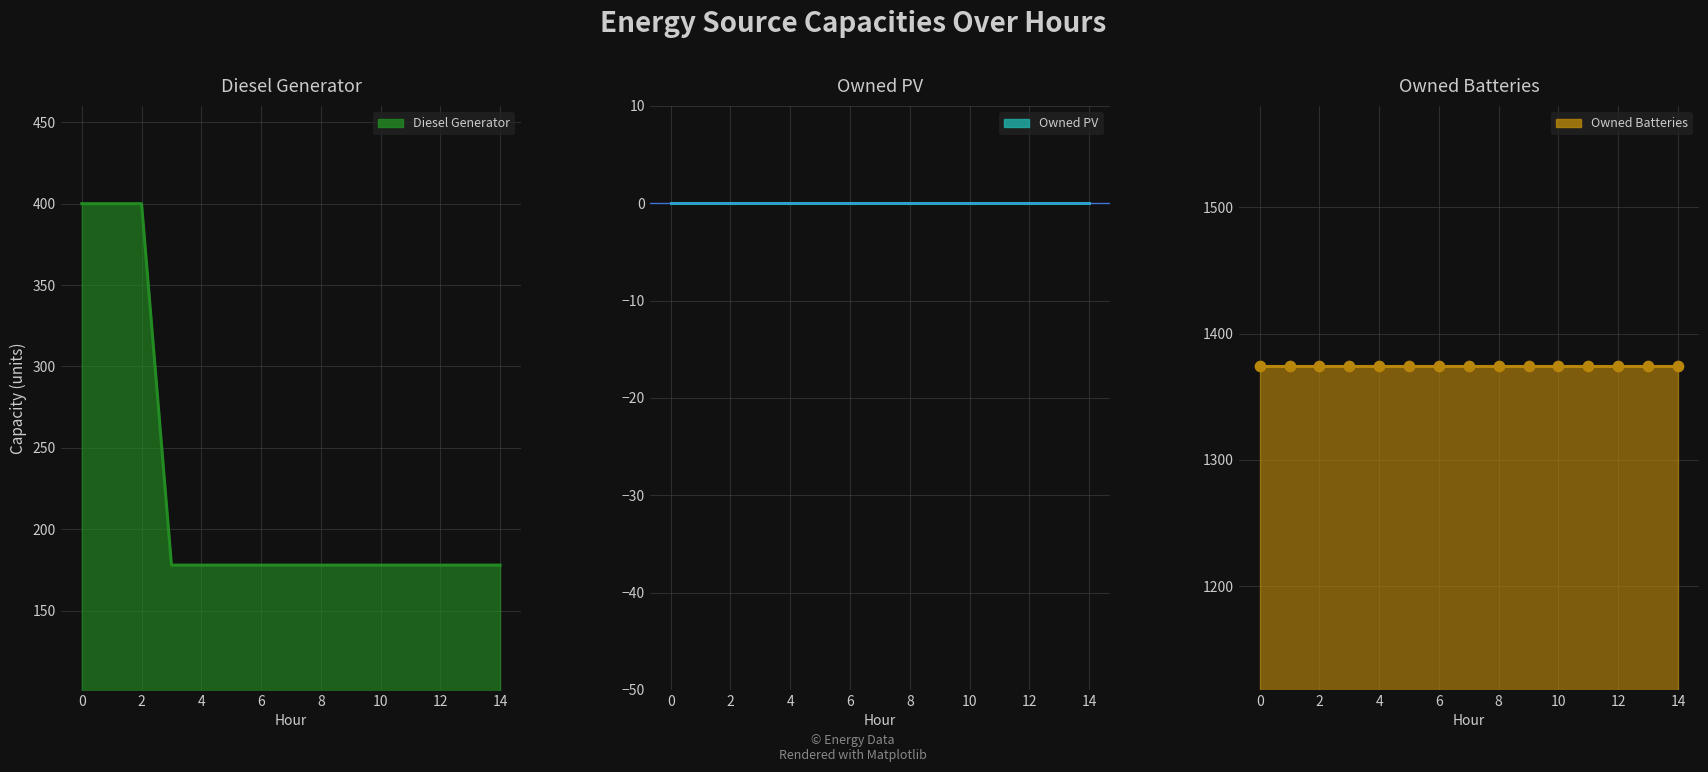

At how many categories does at least one series exceed 943?

15